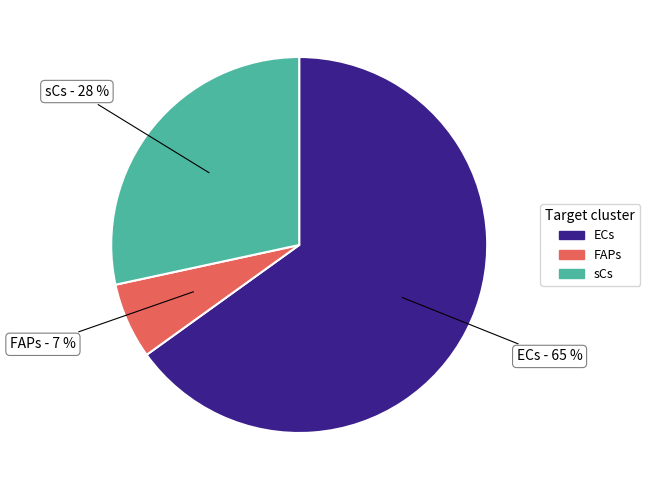

Which has a higher value, ECs or sCs?

ECs